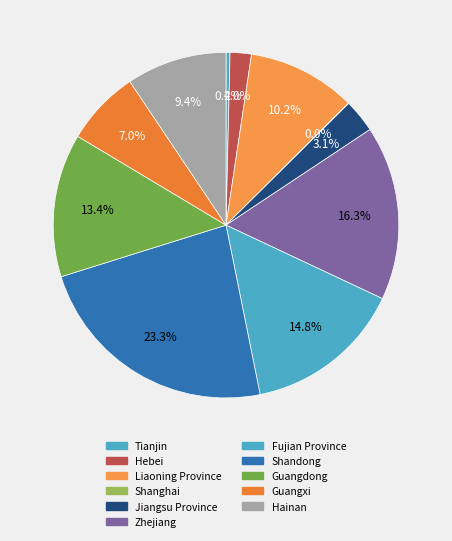

True or false: Jiangsu Province accounts for 3% of the total.

True